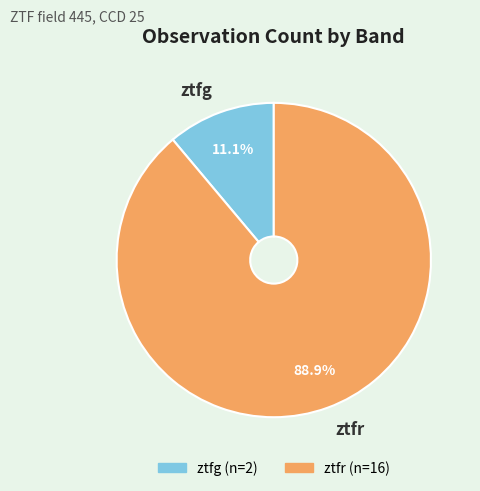

Rank the categories by value from lowest to highest.

ztfg, ztfr